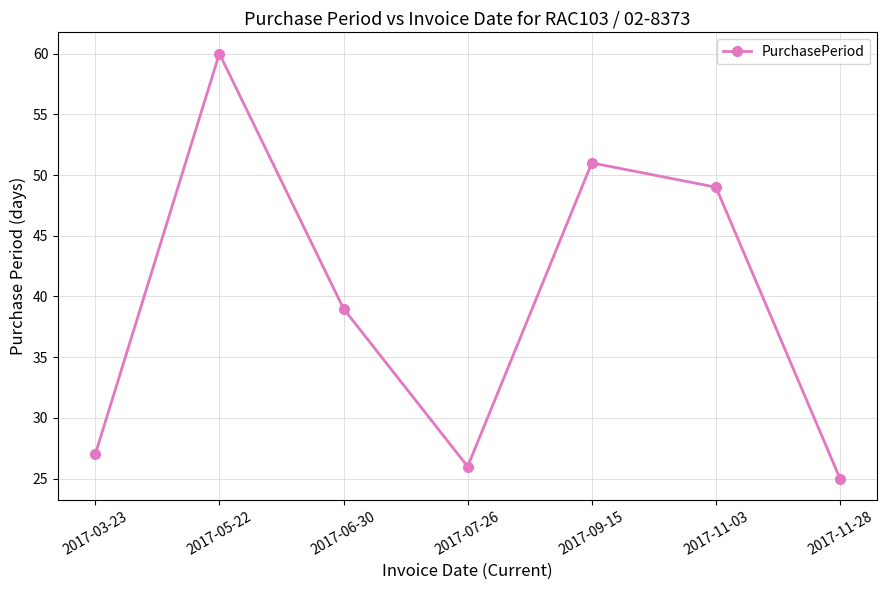

How many data points are less than 39?

3